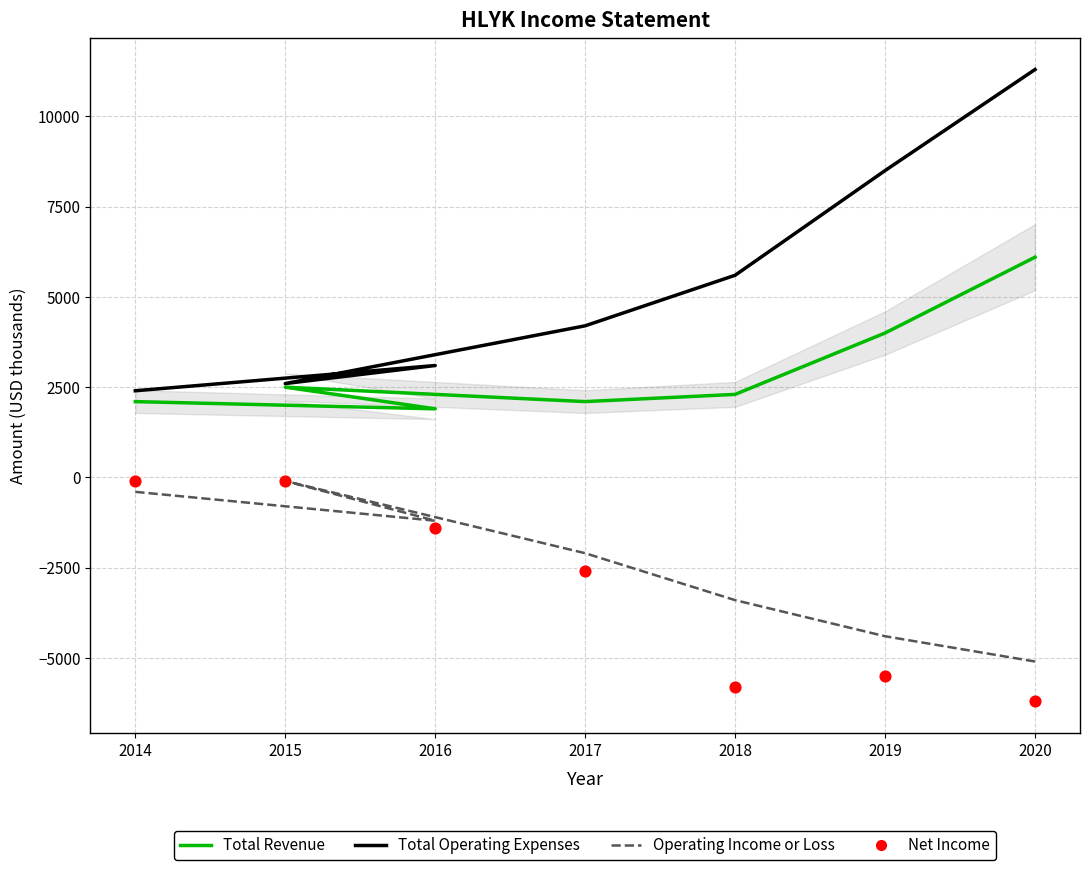

Is the value of Total Operating Expenses at 2017 greater than the value of Operating Income or Loss at 2019?

Yes